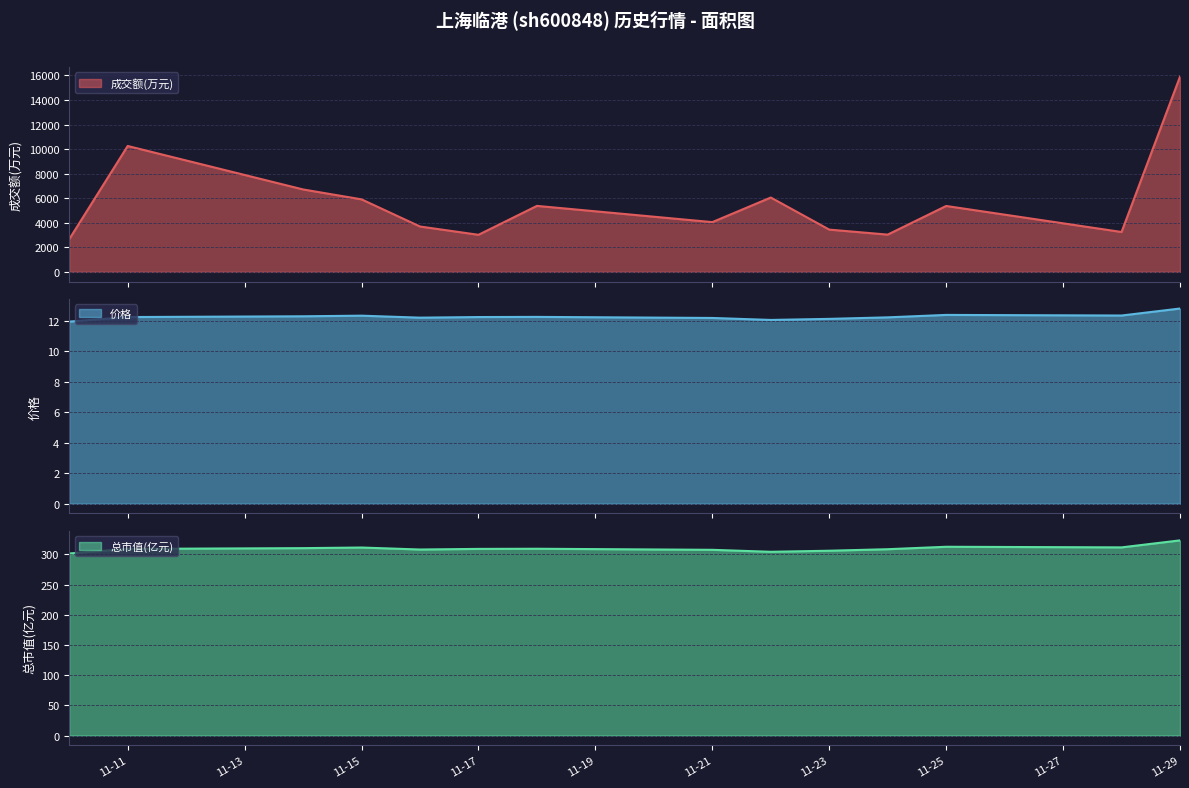

Does the chart display data point markers on the line(s)?

No